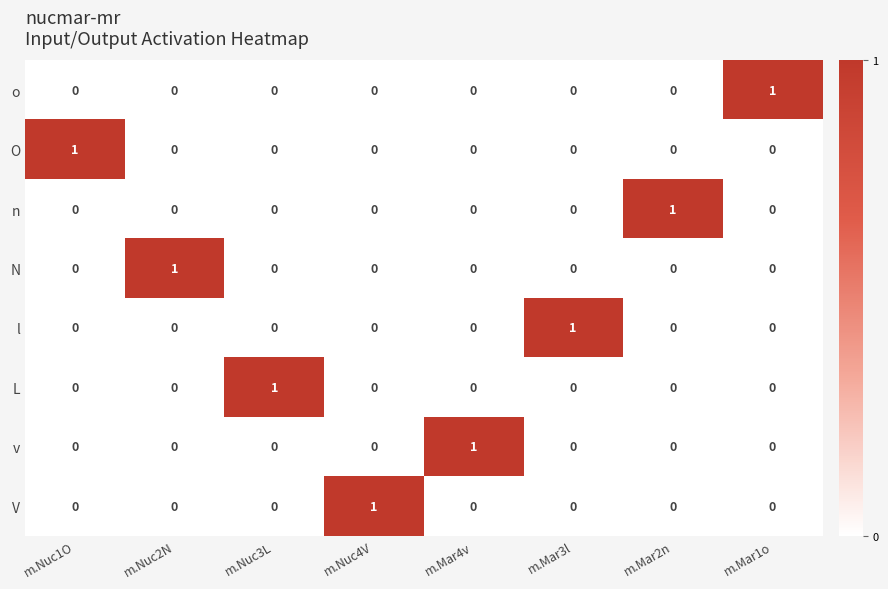

The value of l at m.Mar4v is 0. True or false?

True